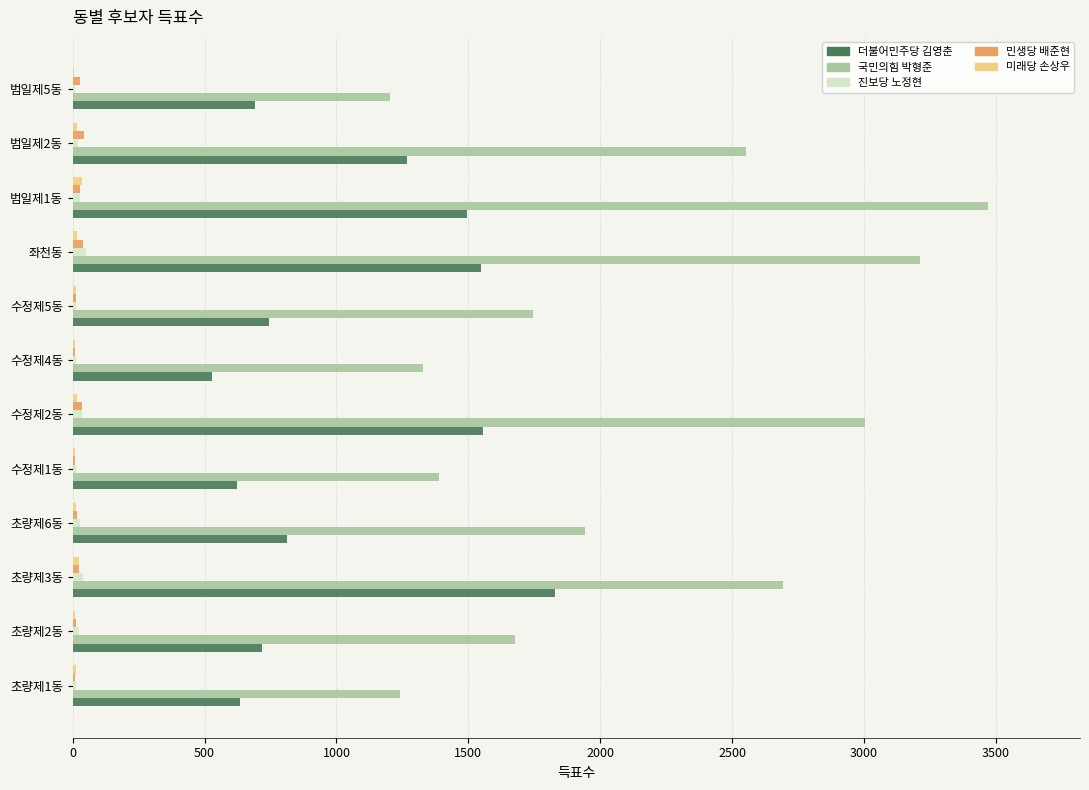

What is the greatest value displayed?

3472